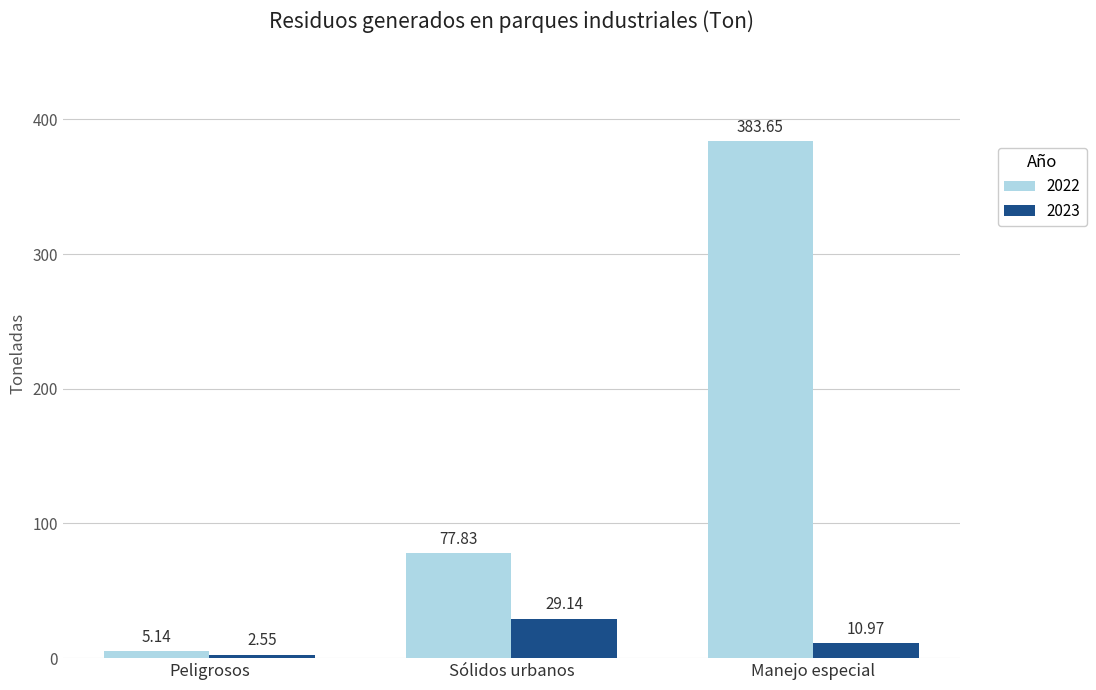

Where does the 2022 series first go above 77?

Sólidos urbanos